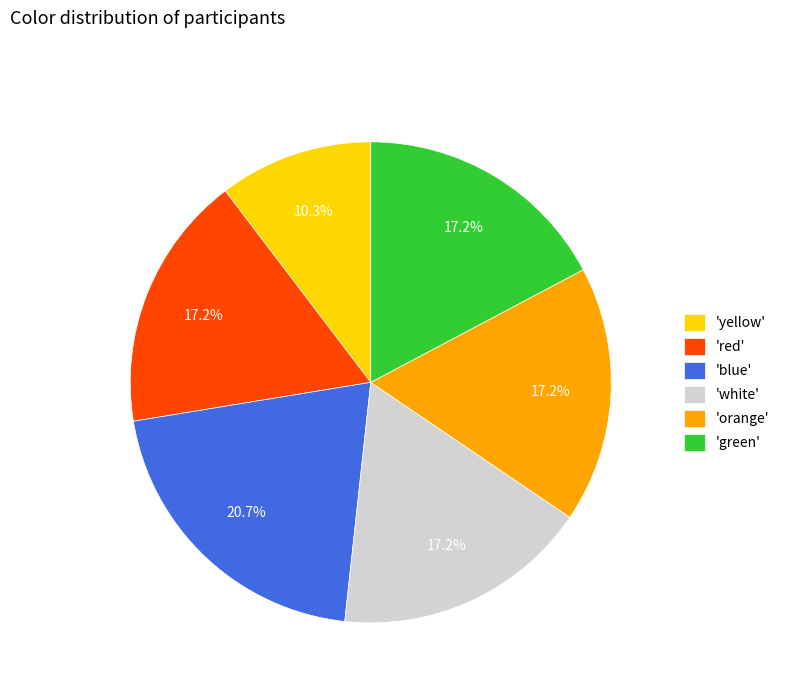

Is there any slice that represents more than half of the pie?

No